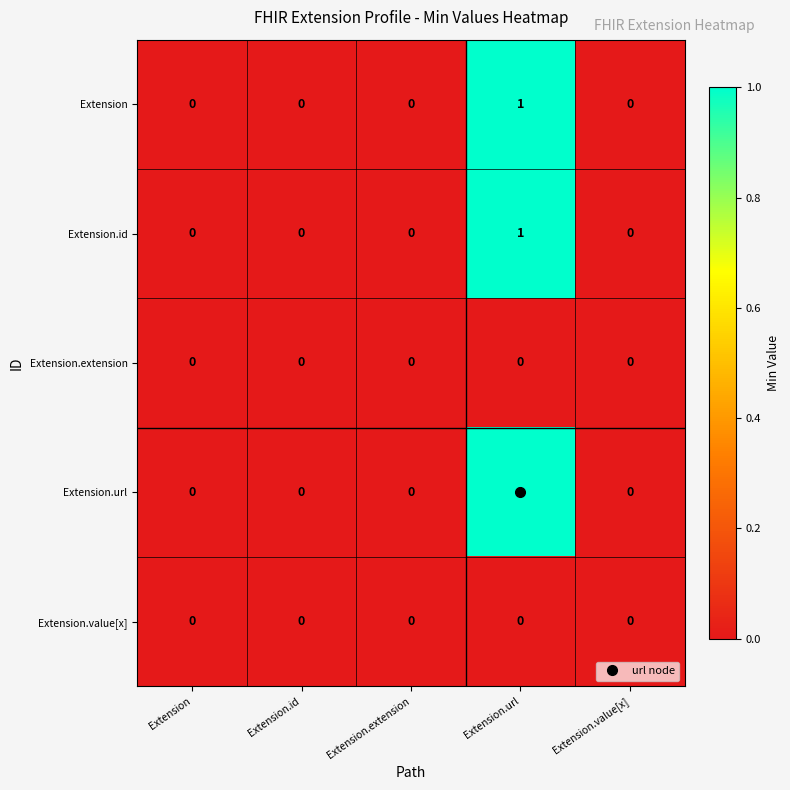

At which label does Extension reach its peak?

Extension.url